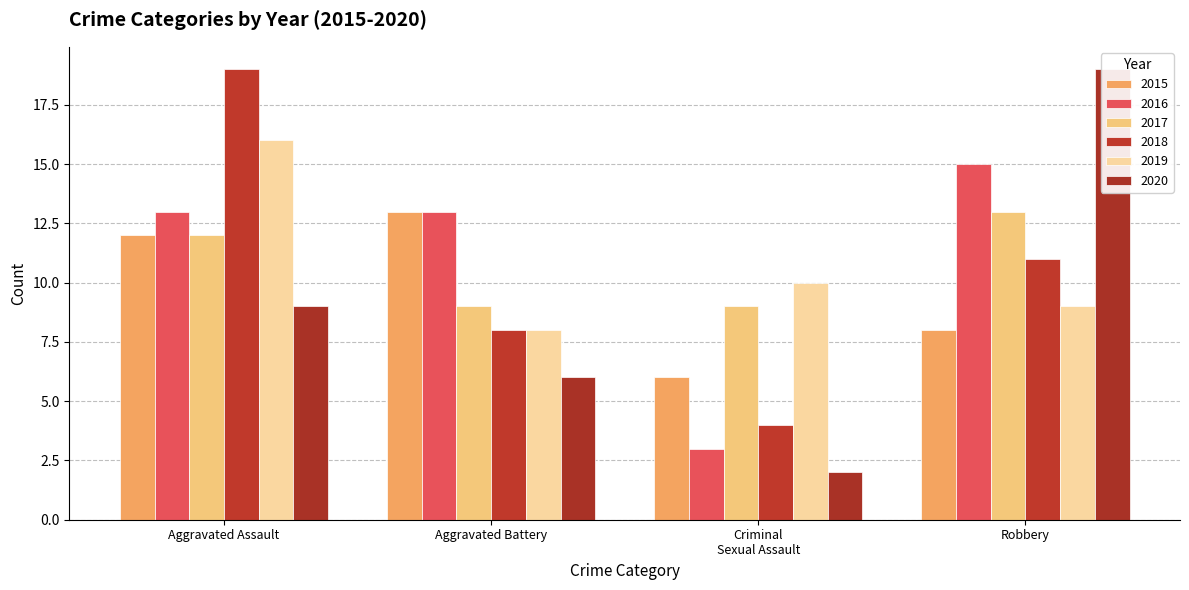

What value does the 2019 series have at Robbery?

9